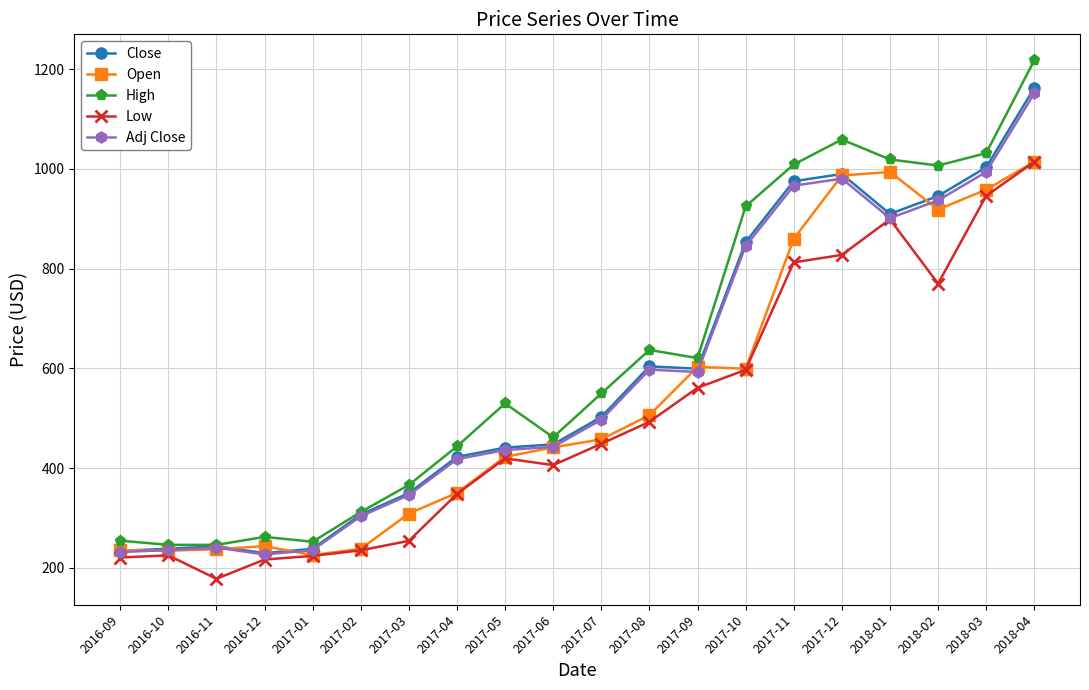

How many data points in Low are above 448?

10